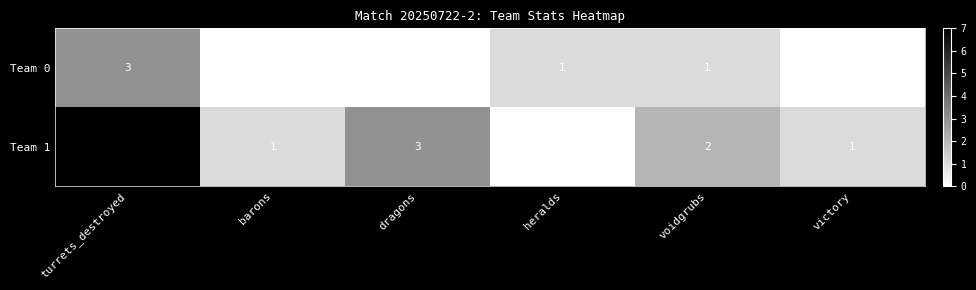

What is the spread (max minus min) of values at dragons?

3